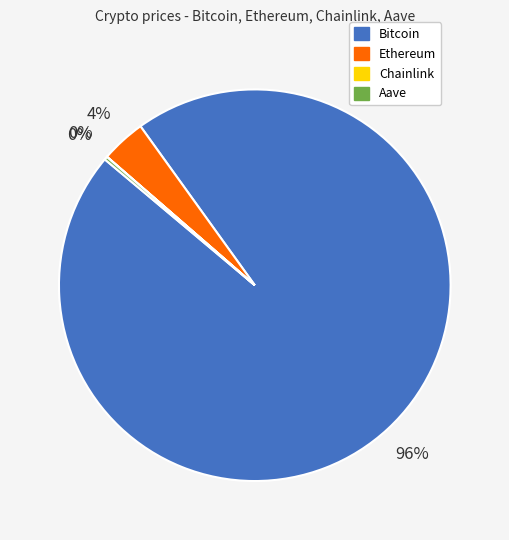

To the nearest percent, what is the difference between the largest and smallest slice percentages?

96%